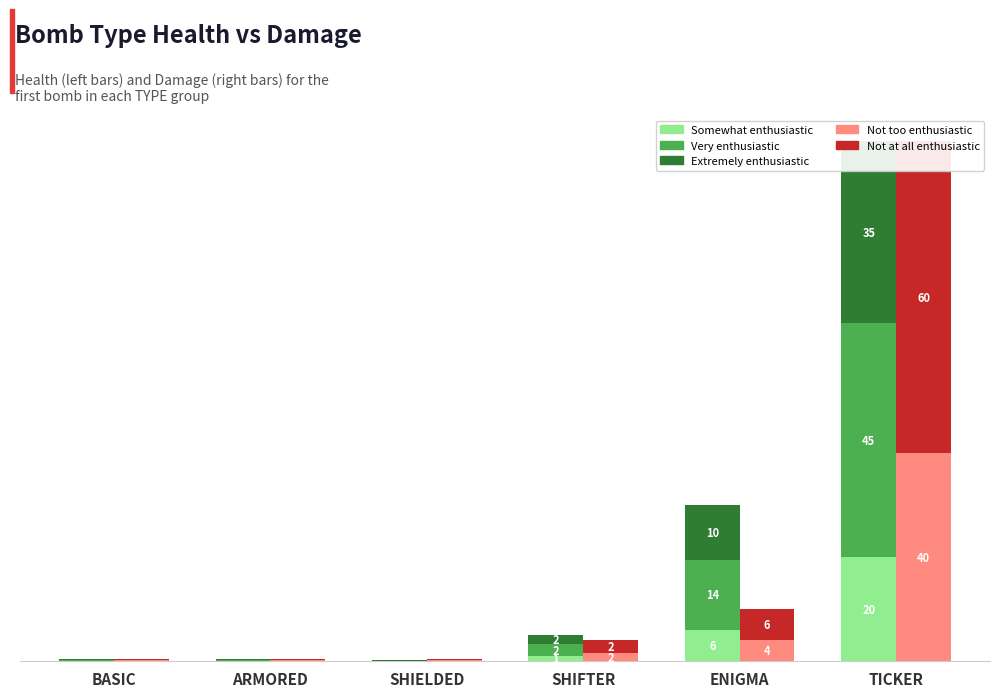

What is the maximum value for Very enthusiastic (Health-mid)?

45.0